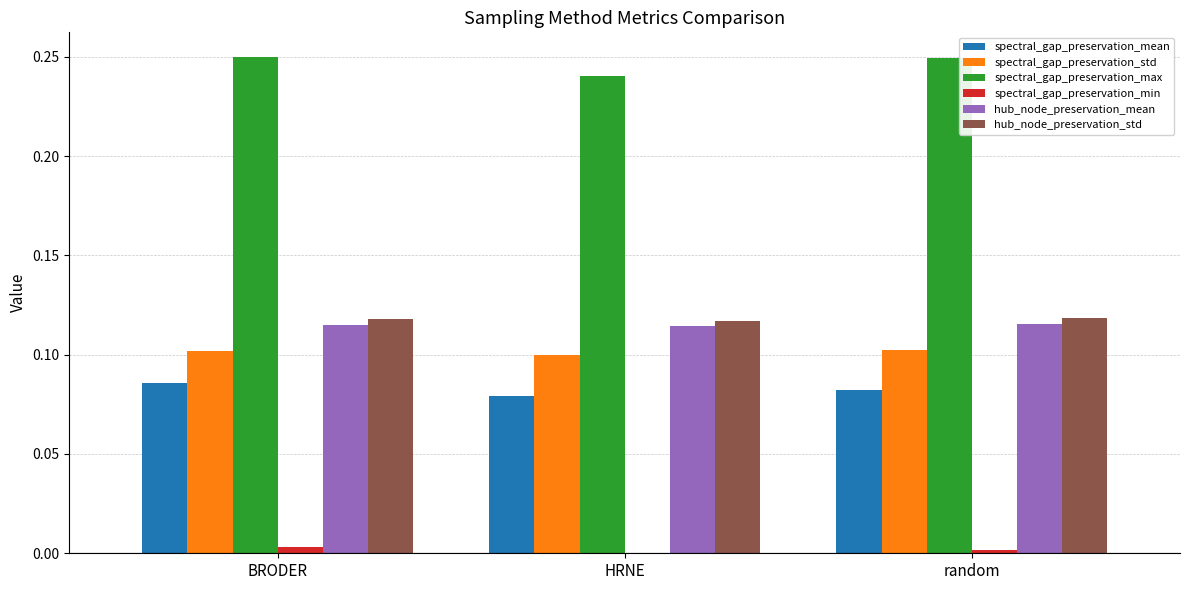

Is it true that spectral_gap_preservation_min equals 0.0 at HRNE?

True